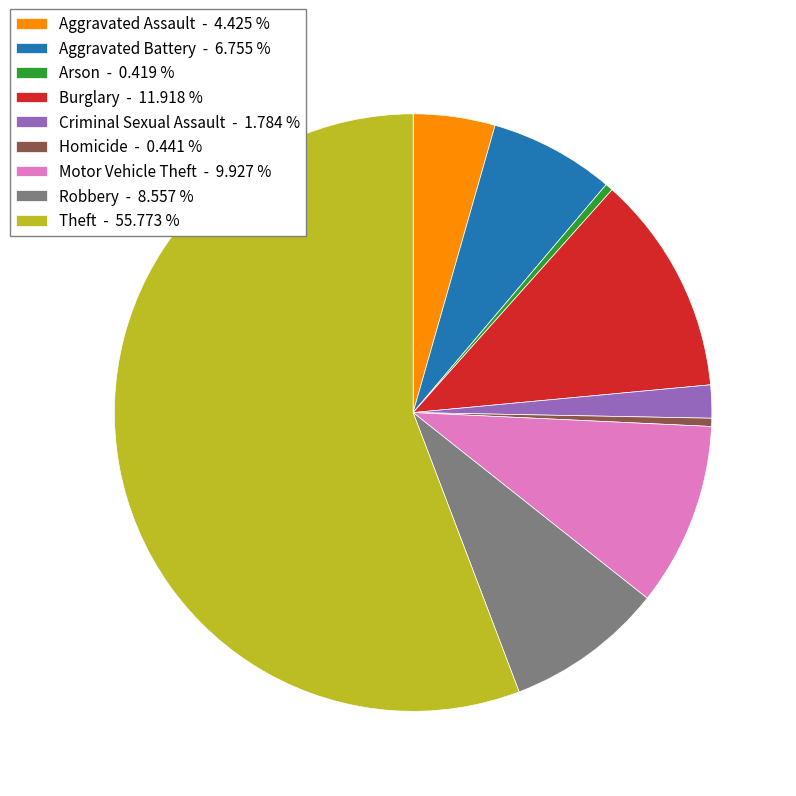

How many segments does this pie chart have?

9